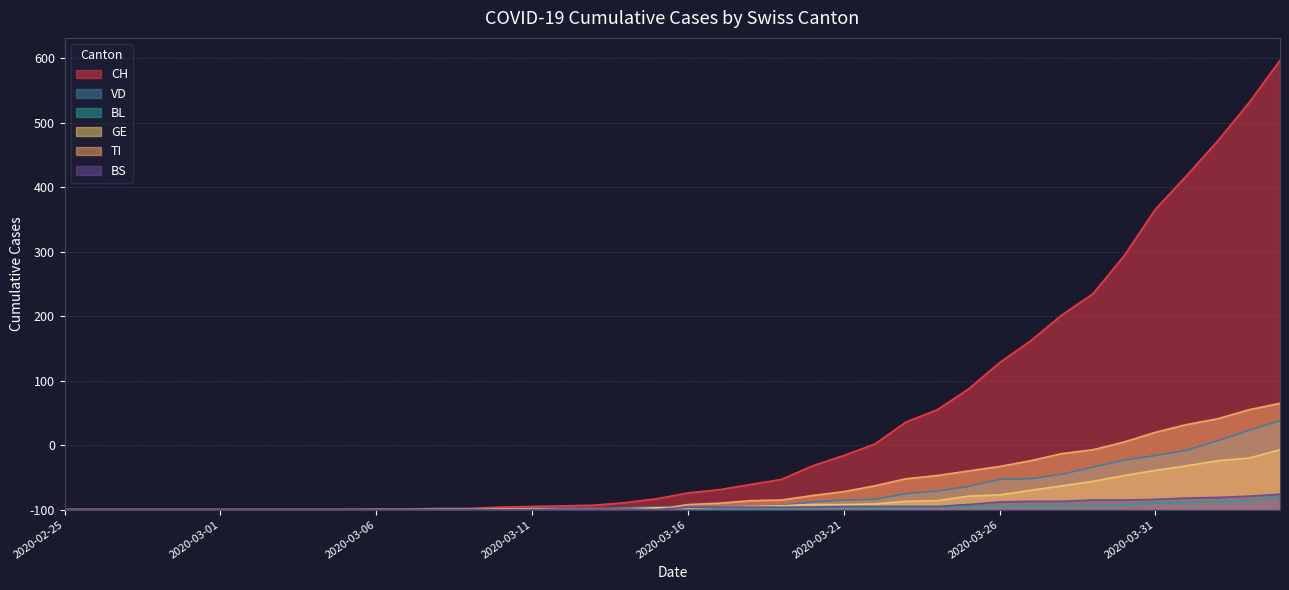

True or false: CH has more than 2 points higher than both neighbors.

False